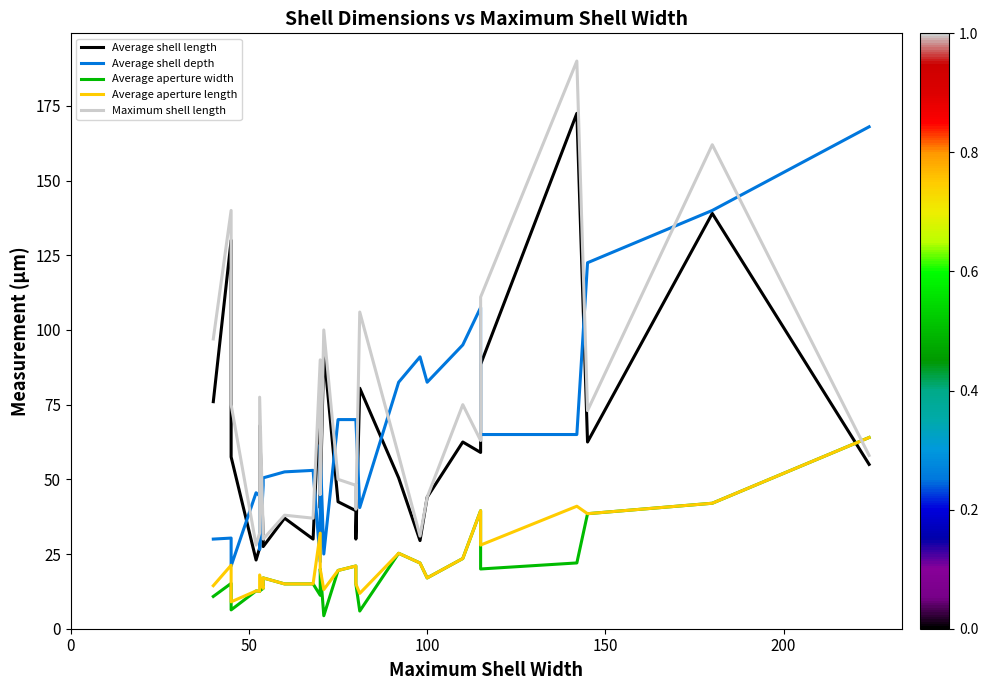

What is the value of the Average aperture width point at the 16th from the left?

19.5